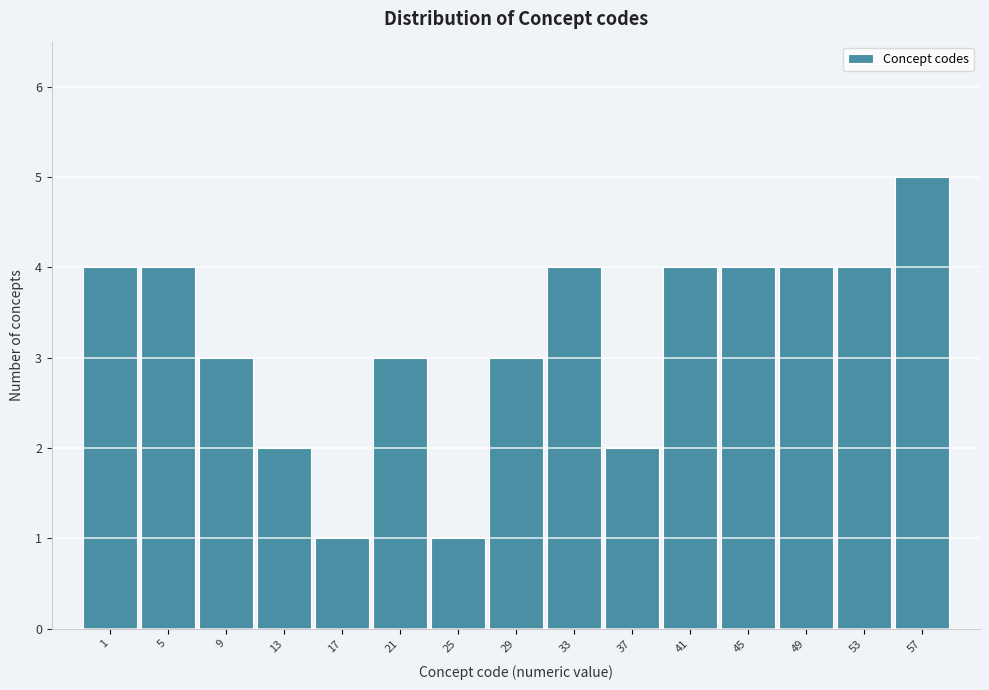

Reading left to right, transcribe all the data shown in this chart.

4	4	3	2	1	3	1	3	4	2	4	4	4	4	5